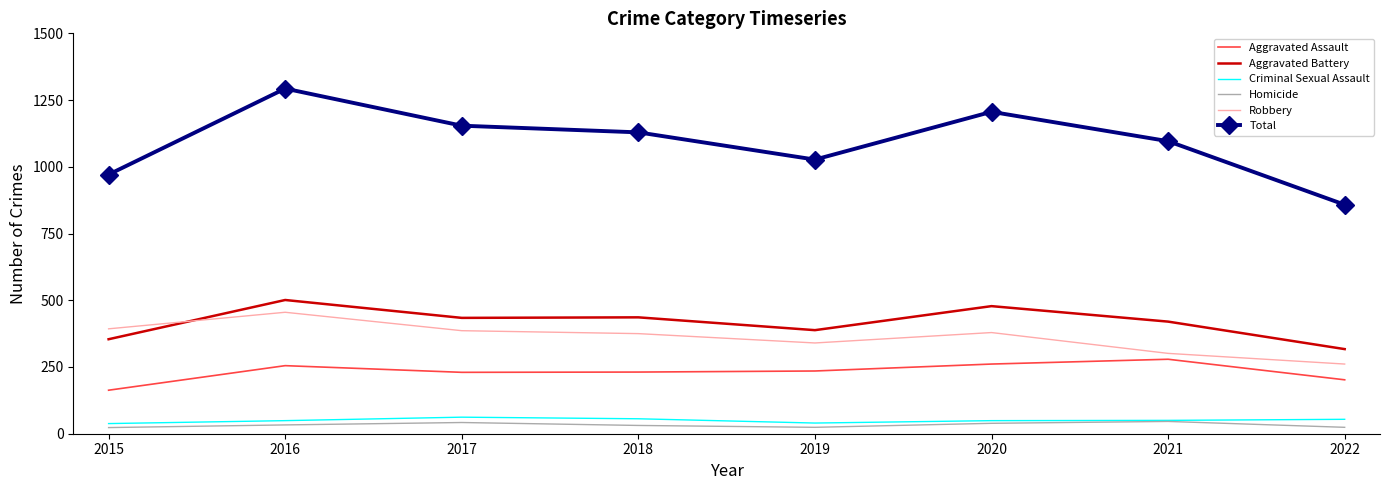

In Robbery, how many points are higher than both neighbors (excluding endpoints)?

2